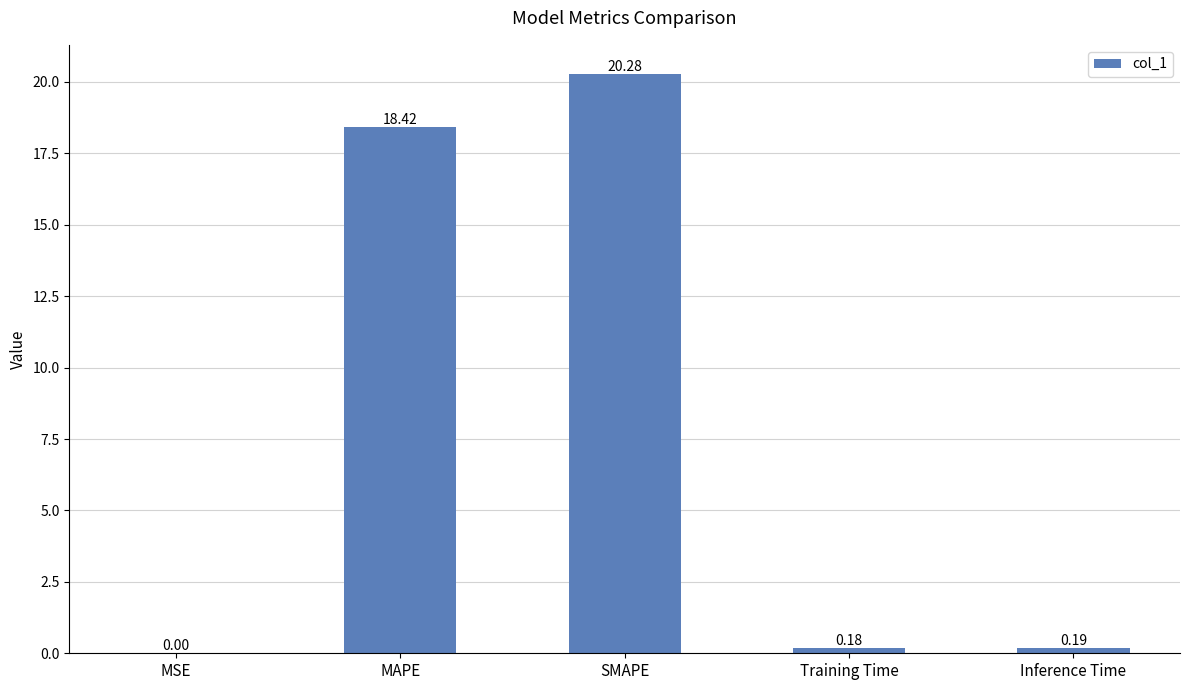

How many series are shown in this chart?

1